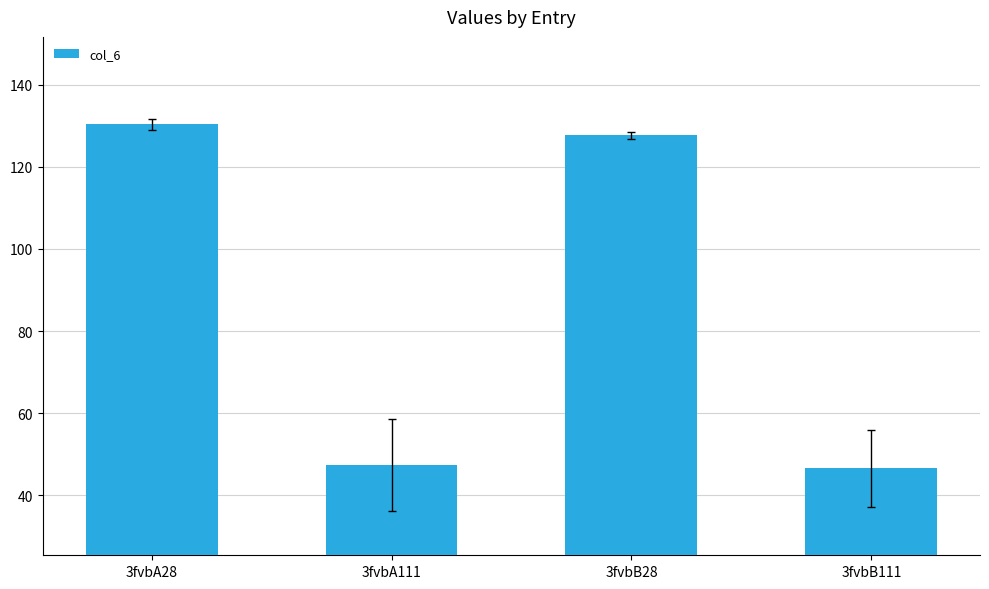

Is it true that the value at 3fvbB111 is 46.6?

True